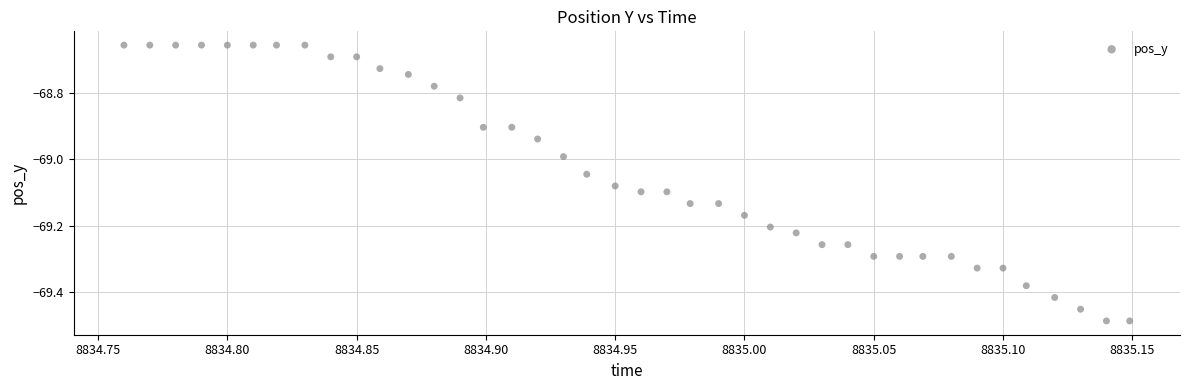

What is the range of Y values (max minus min)?

0.8